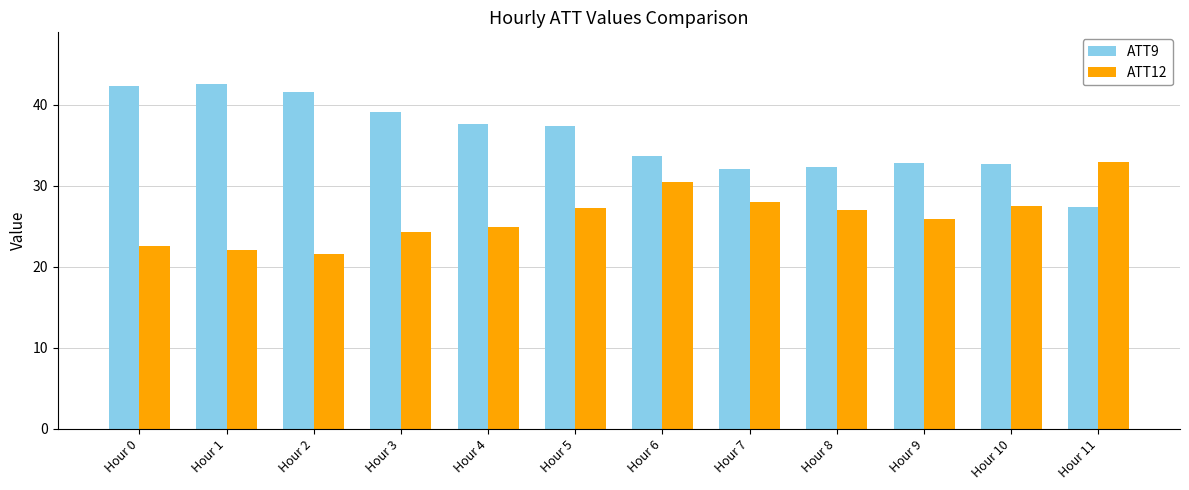

What are all the series names shown in the legend?

ATT9, ATT12